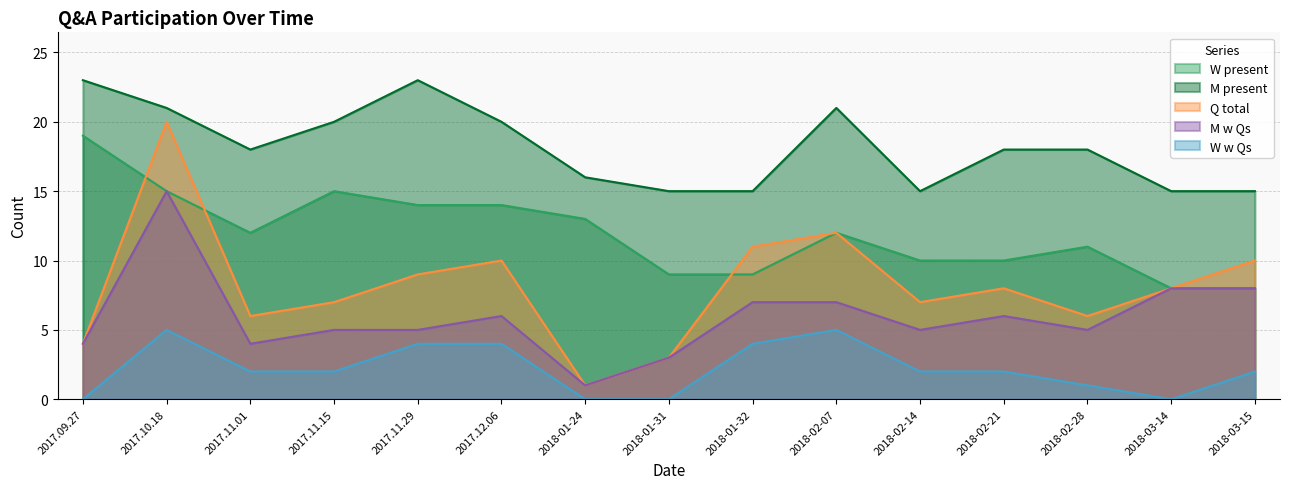

Where is M present nearest to the value 19?

2017.11.01